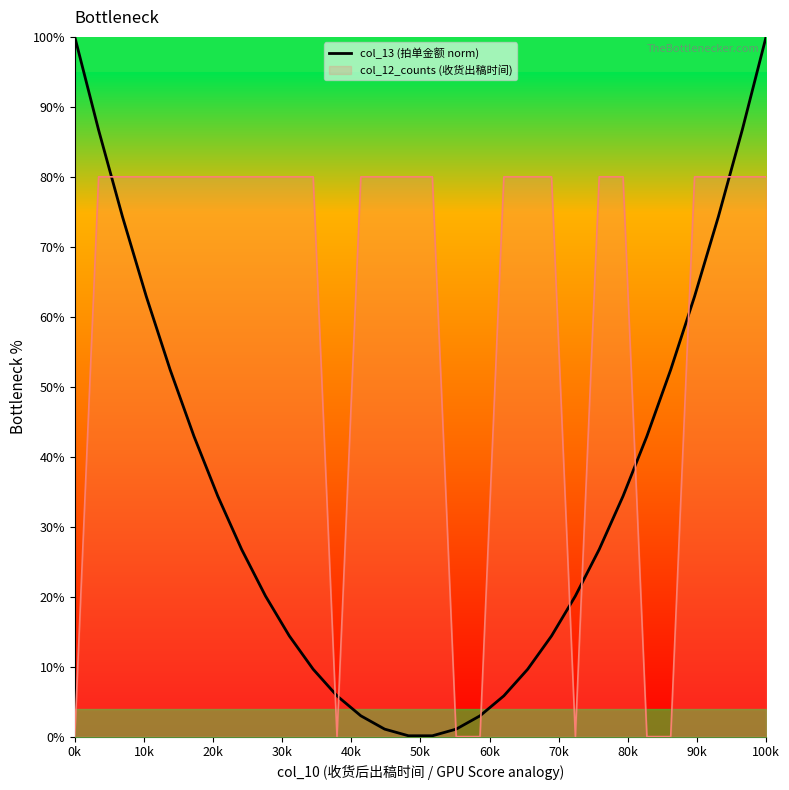

True or false: col_12_counts (收货出稿时间) has a value of 80.0 at 100k.

True